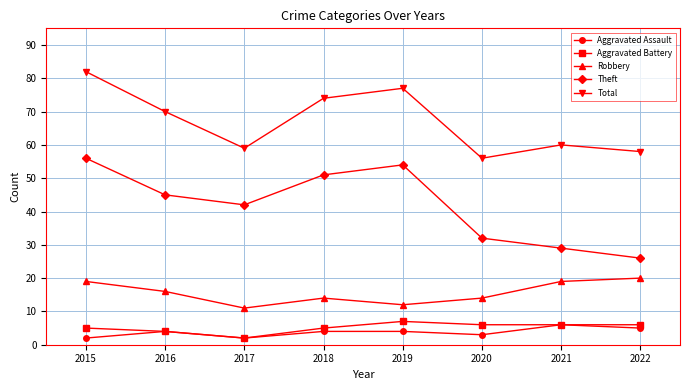

Reading left to right, transcribe all the data shown in this chart.

Aggravated Assault: 2015=2	2016=4	2017=2	2018=4	2019=4	2020=3	2021=6	2022=5
Aggravated Battery: 2015=5	2016=4	2017=2	2018=5	2019=7	2020=6	2021=6	2022=6
Robbery: 2015=19	2016=16	2017=11	2018=14	2019=12	2020=14	2021=19	2022=20
Theft: 2015=56	2016=45	2017=42	2018=51	2019=54	2020=32	2021=29	2022=26
Total: 2015=82	2016=70	2017=59	2018=74	2019=77	2020=56	2021=60	2022=58